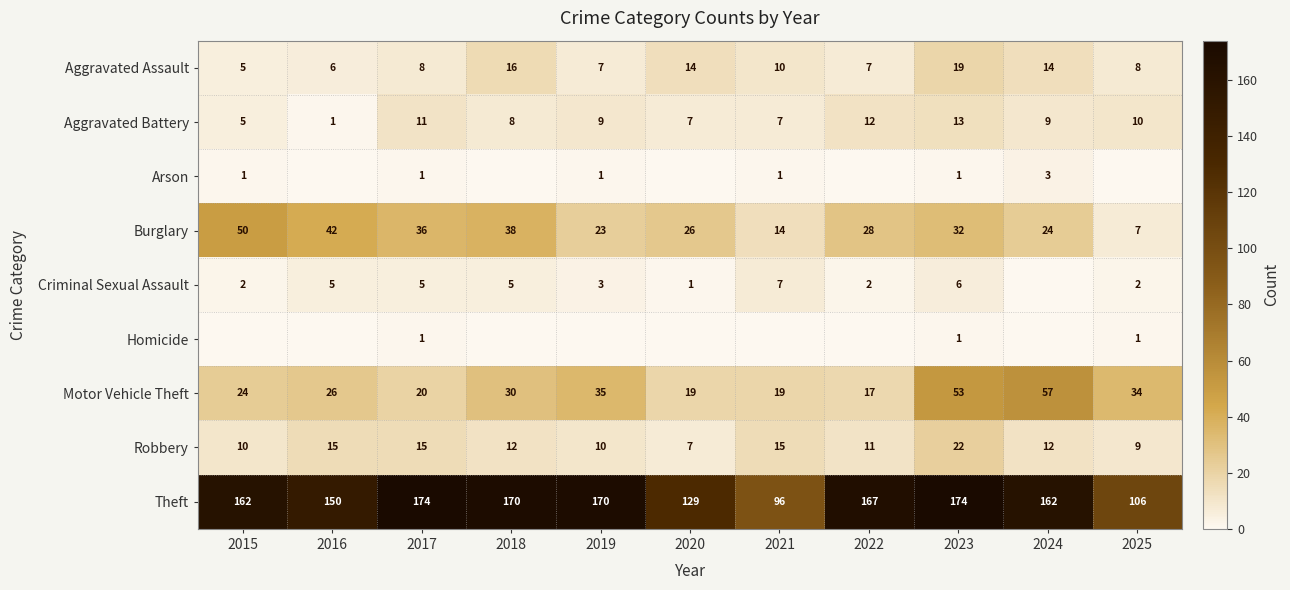

What is the total value across all series at 2019?

258